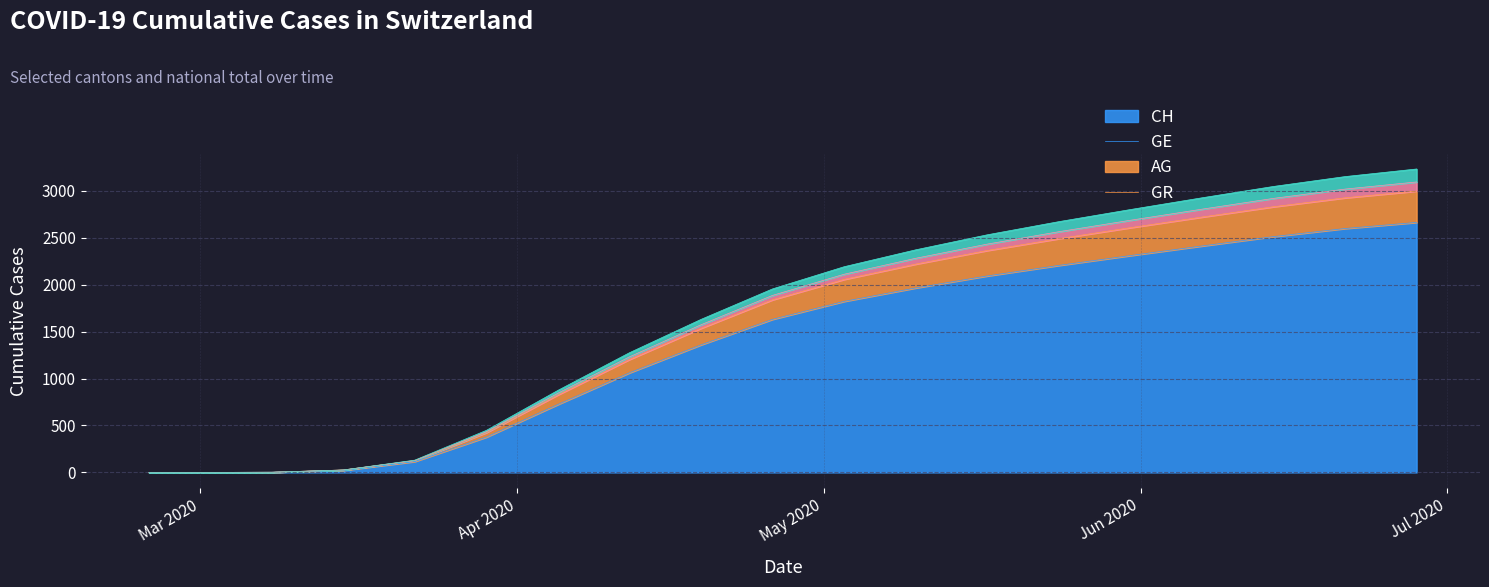

Read the CH value at 2020-04-12.

1061